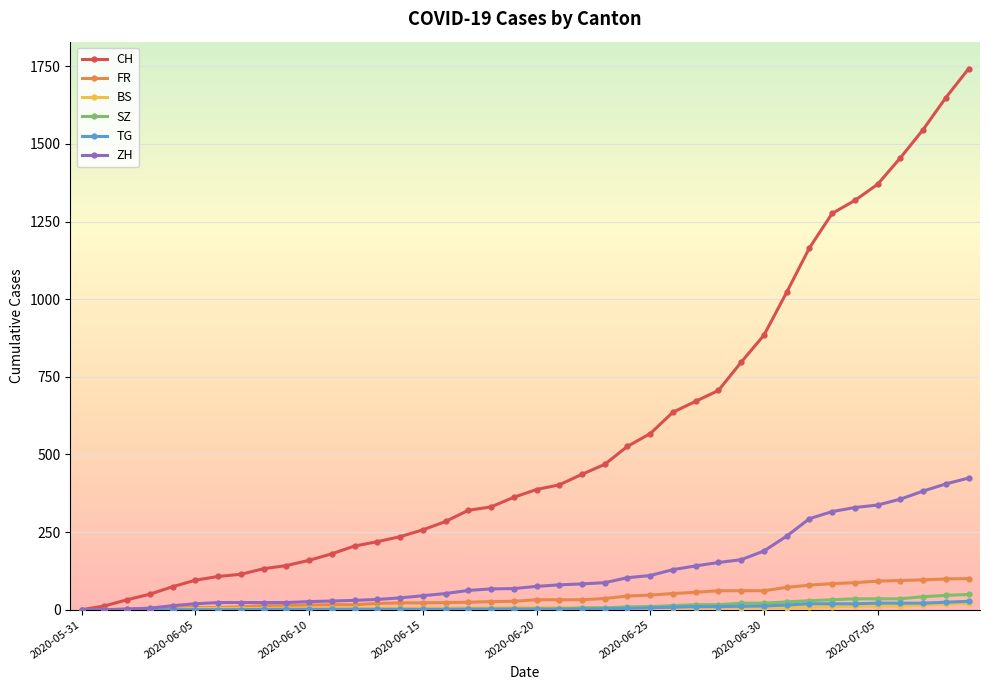

Which series has the largest range (max minus min)?

CH